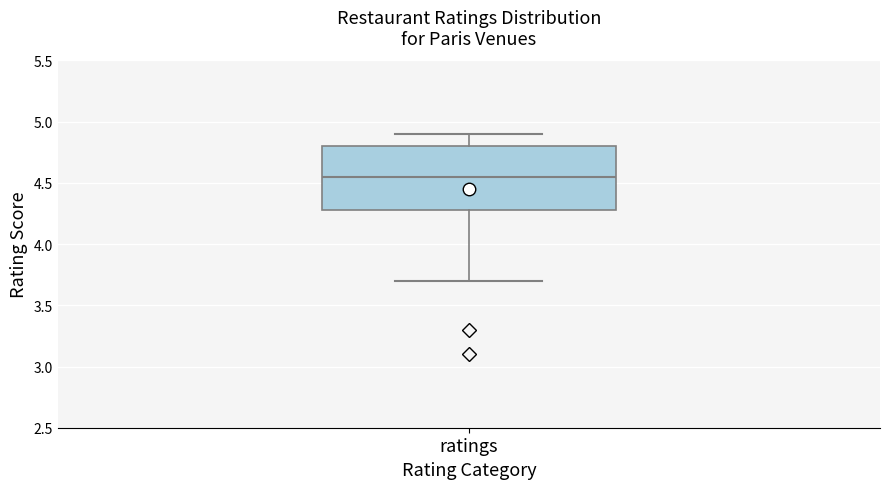

Read this box plot against the y-axis: the position of the median line, the range covered by the box, and the ends of both whiskers. The values are not printed on the chart, so give them approximately, as read against the axis.

median 4.55, box 4.30 to 4.80, whiskers 3.70 to 4.90